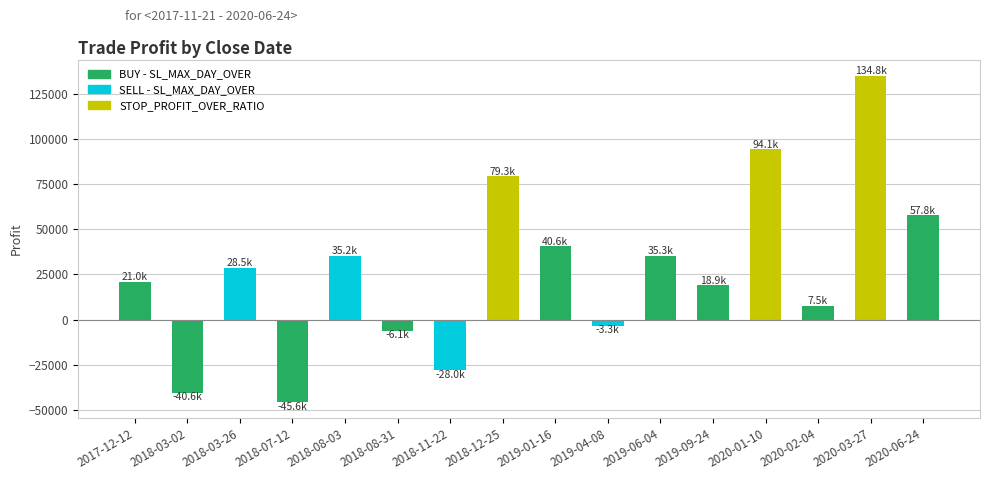

Is it true that the value at 2020-06-24 is 57771?

True